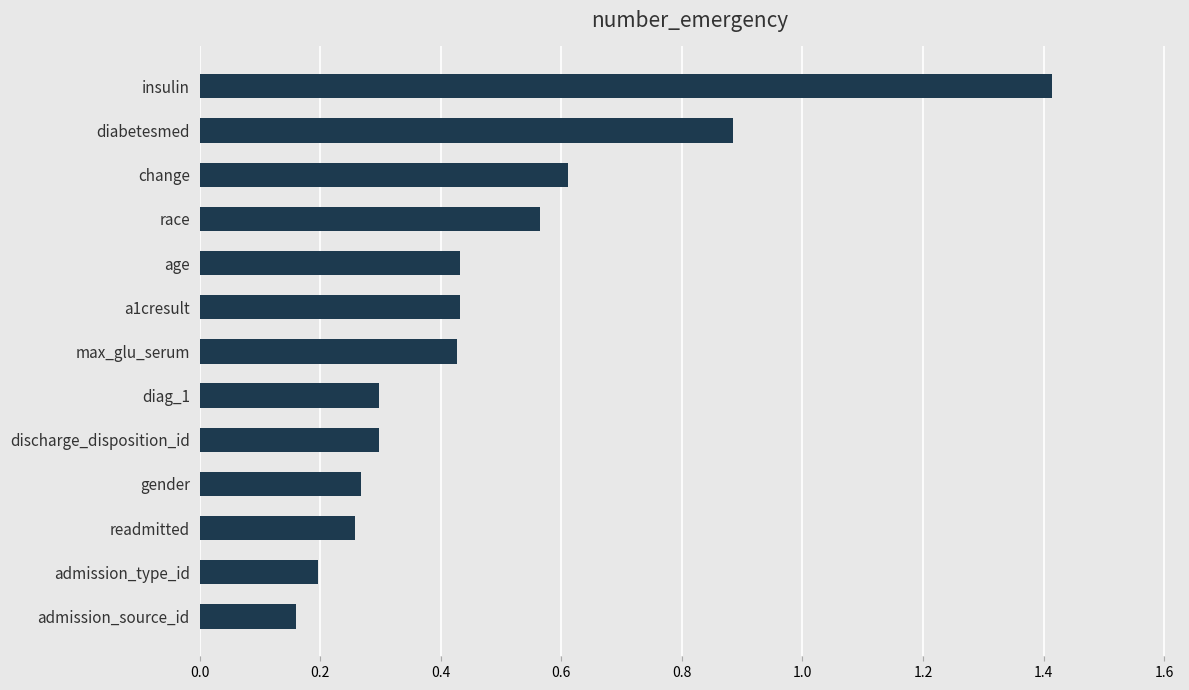

Is it true that the value at insulin is 1.4?

True